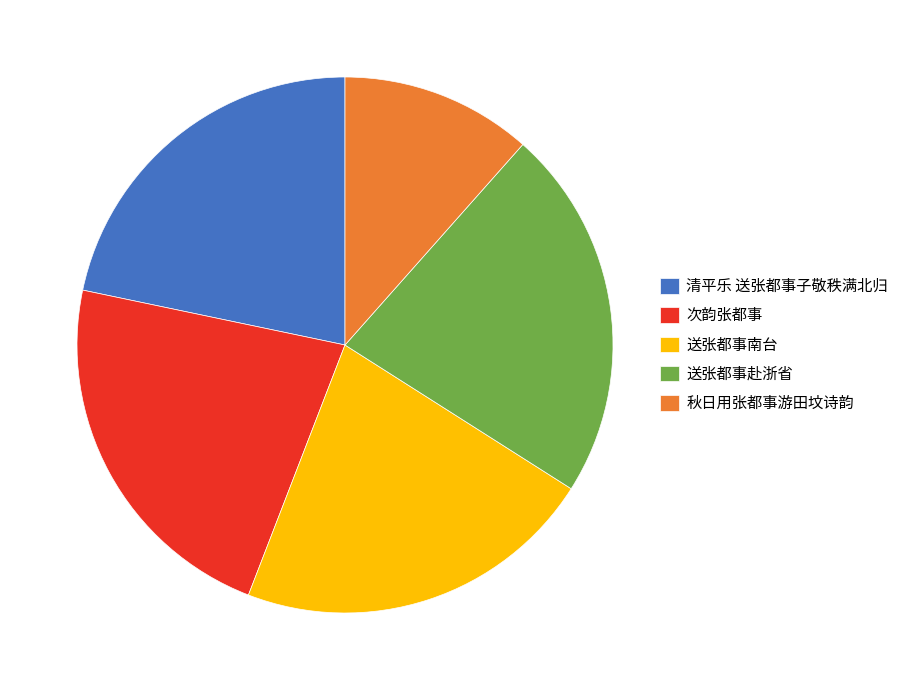

Do 送张都事南台 and 清平乐 送张都事子敬秩满北归 together represent more than half of the pie?

No